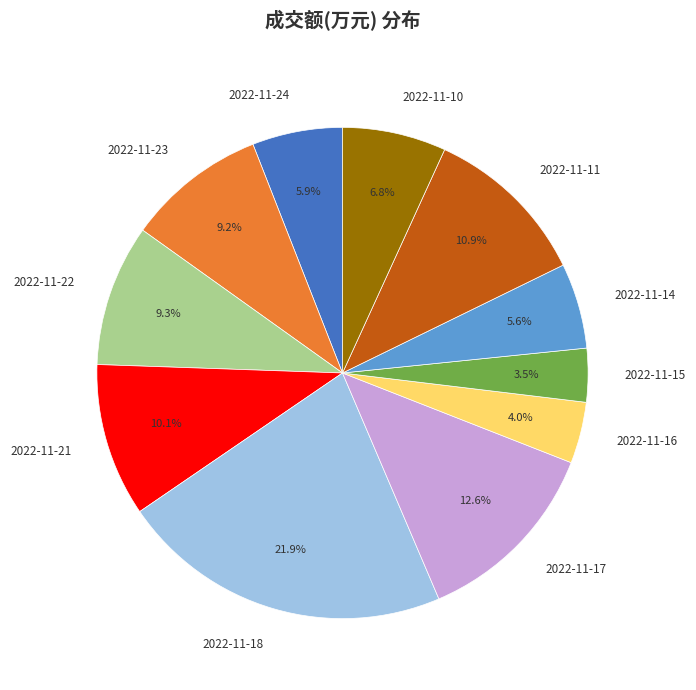

What is the ratio of the value at 2022-11-24 to the value at 2022-11-22?

0.6